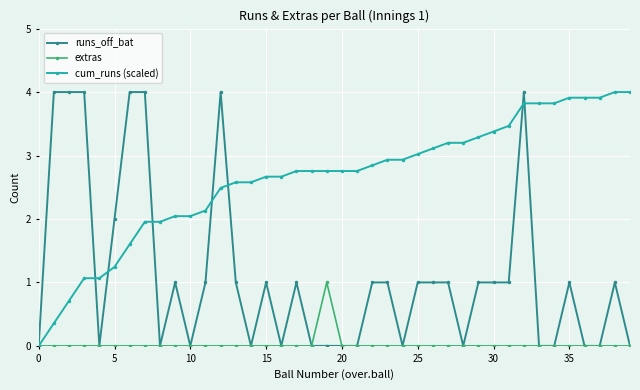

Rank the series by their average value, from highest to lowest.

cum_runs (scaled), runs_off_bat, extras